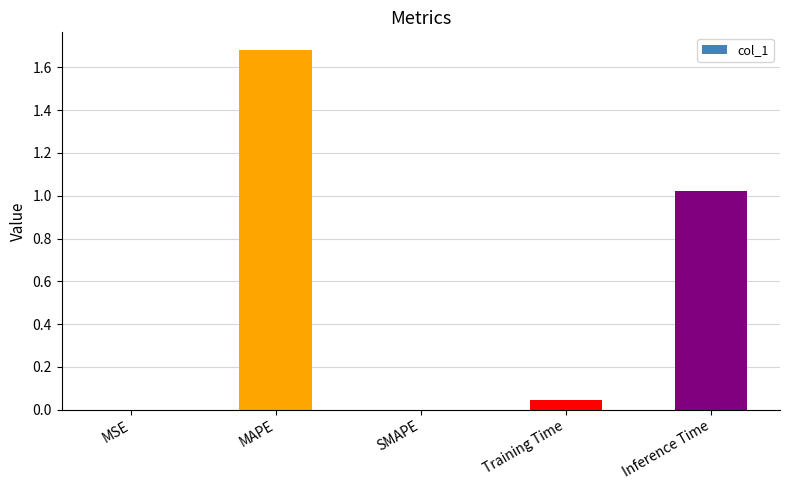

What is the change in value from MSE to MAPE?

+1.7